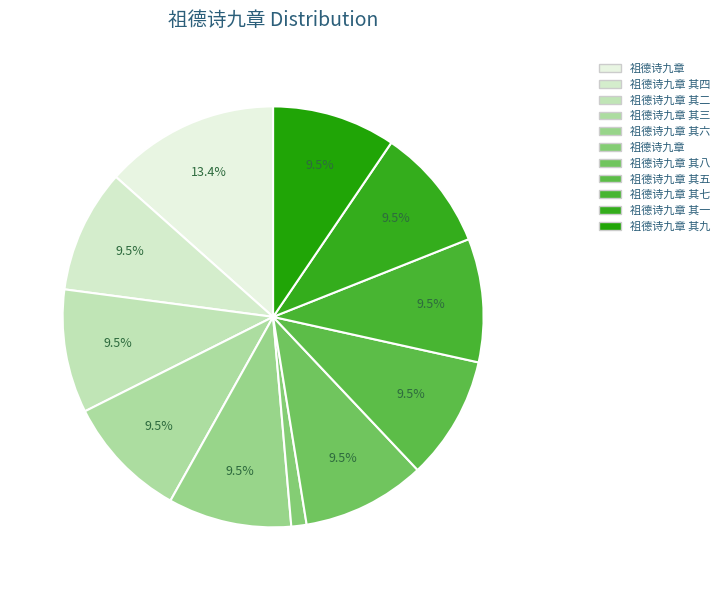

Count the number of slices in the pie.

11